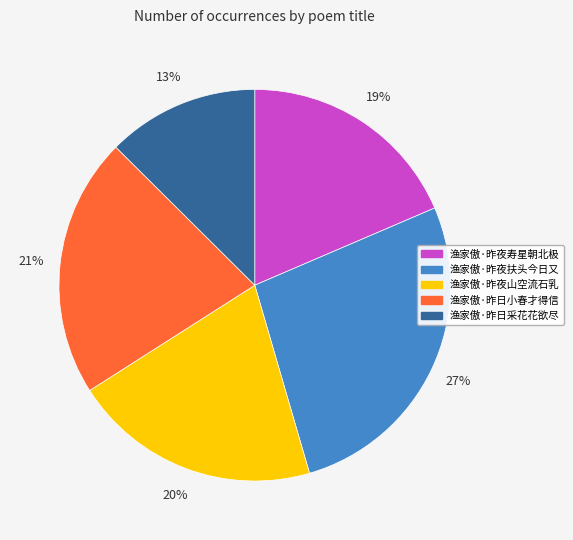

How many segments does this pie chart have?

5